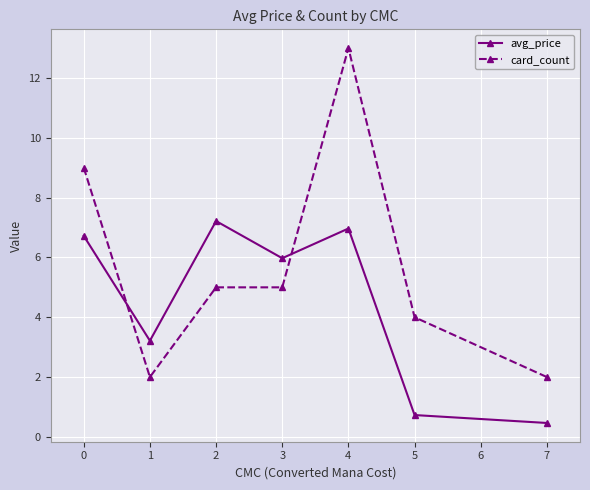

At which category does avg_price reach its first local peak?

2